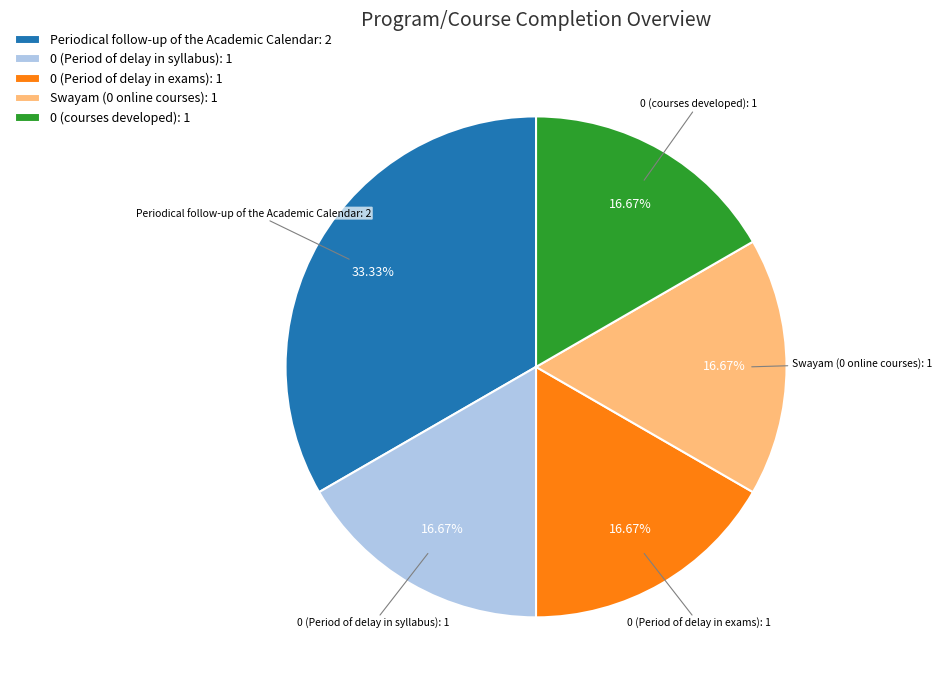

How many slices are in this pie chart?

5